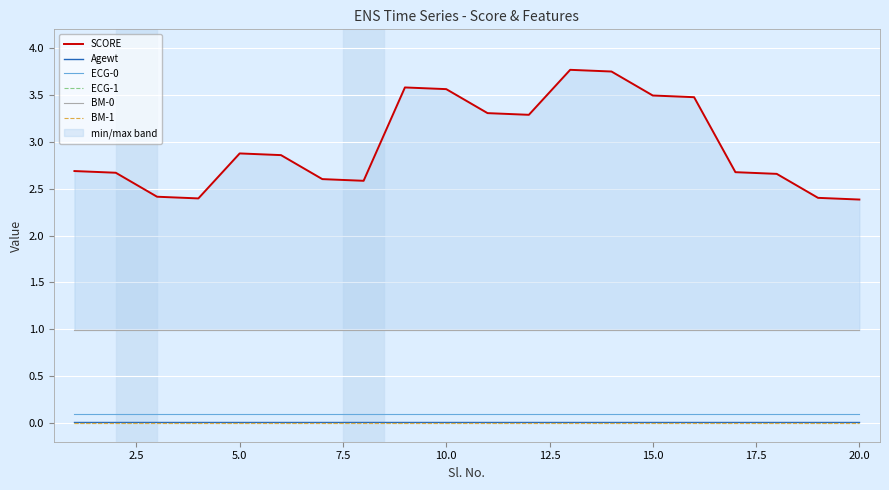

The value of SCORE at 12.5 is 1.7. True or false?

False